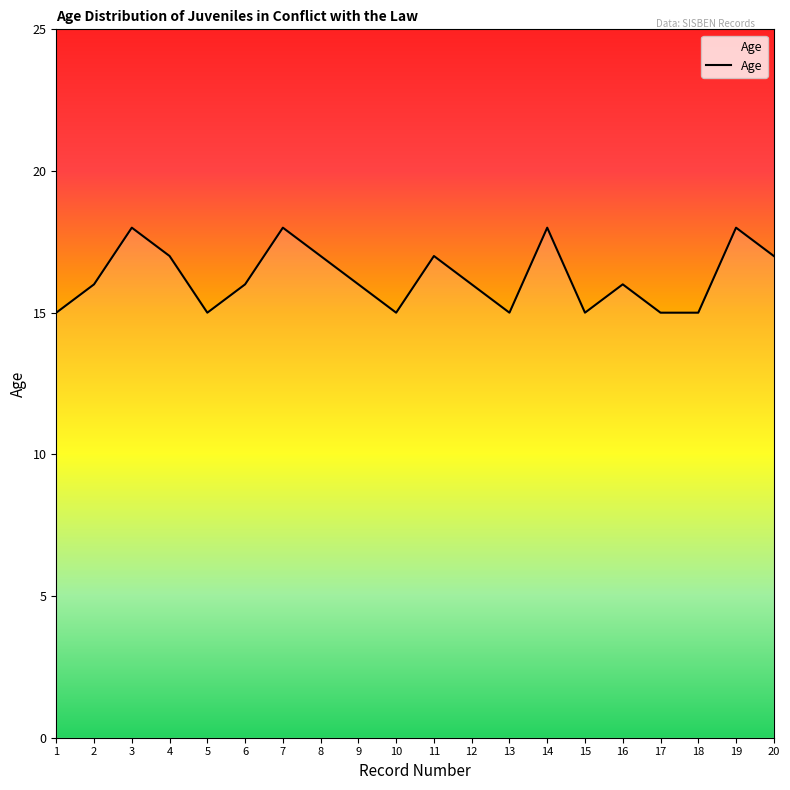

The value at 20 is 28. True or false?

False